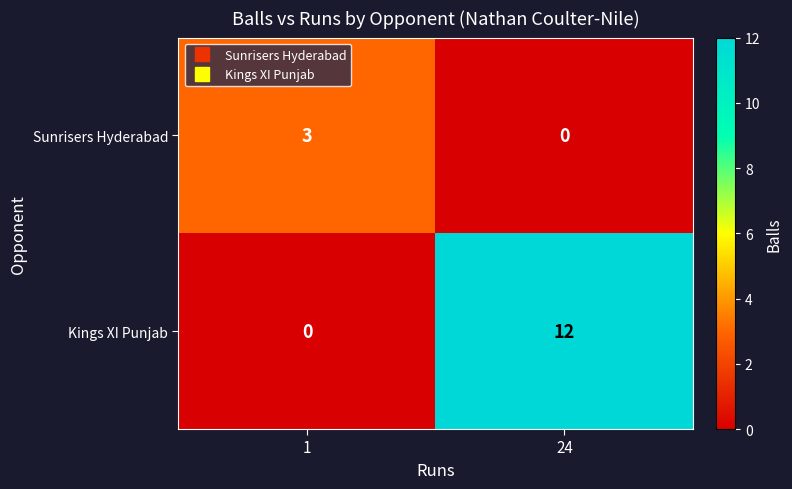

Rank the series by their maximum value, from highest to lowest.

Kings XI Punjab, Sunrisers Hyderabad